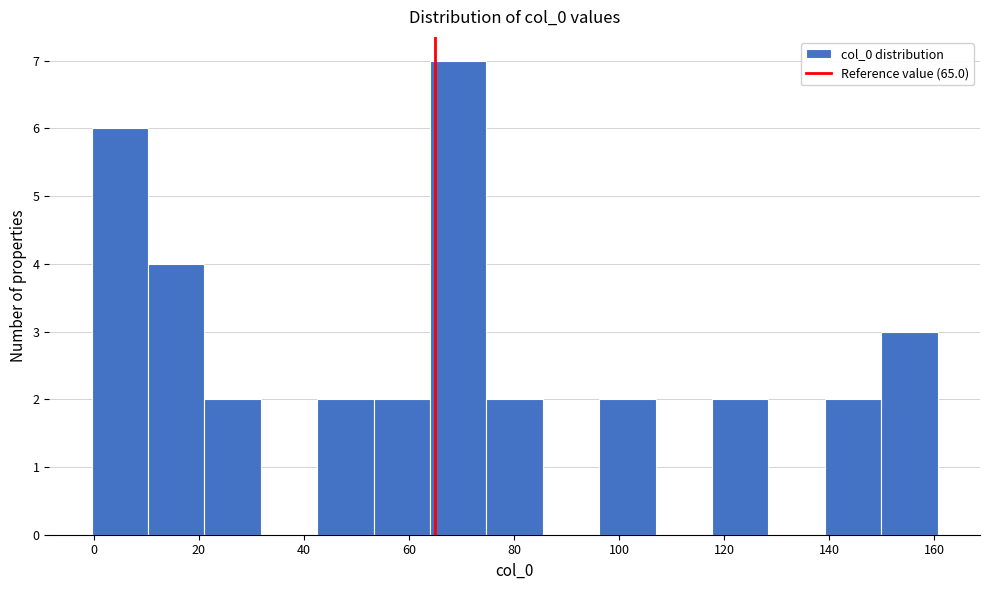

Over which range of the x-axis is the bar tallest?

64 to 74